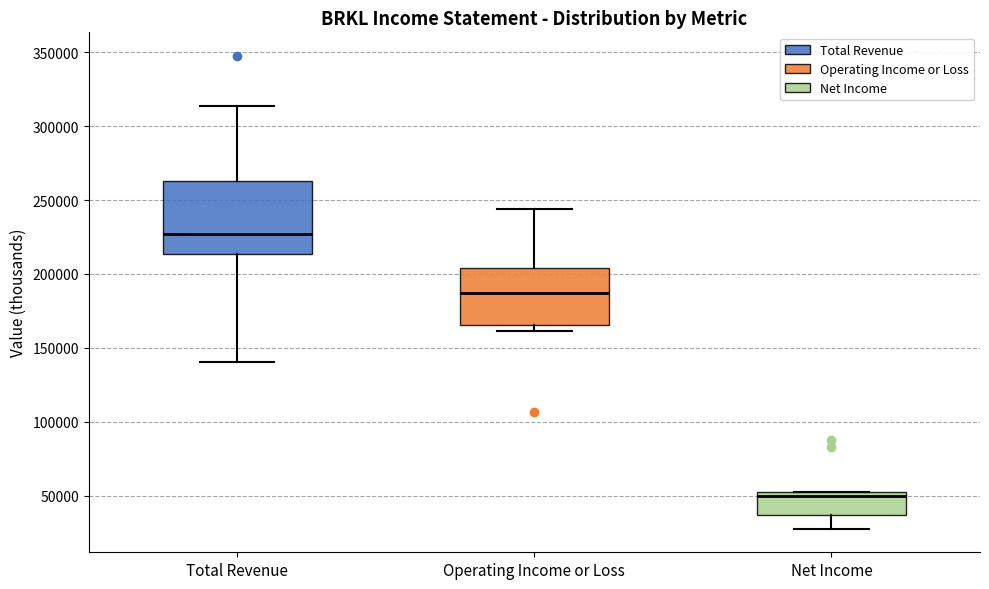

Reading left to right, read every box against the y-axis: the position of its median line, the range the box covers, and the ends of its whiskers. The values are not printed on the chart, so give them approximately, as read against the axis.

Total Revenue: median 225000, box 215000 to 265000, whiskers 140000 to 315000
Operating Income or Loss: median 185000, box 165000 to 205000, whiskers 160000 to 245000
Net Income: median 50000 (just below the box's upper edge), box 35000 to 50000, whiskers 30000 to 50000